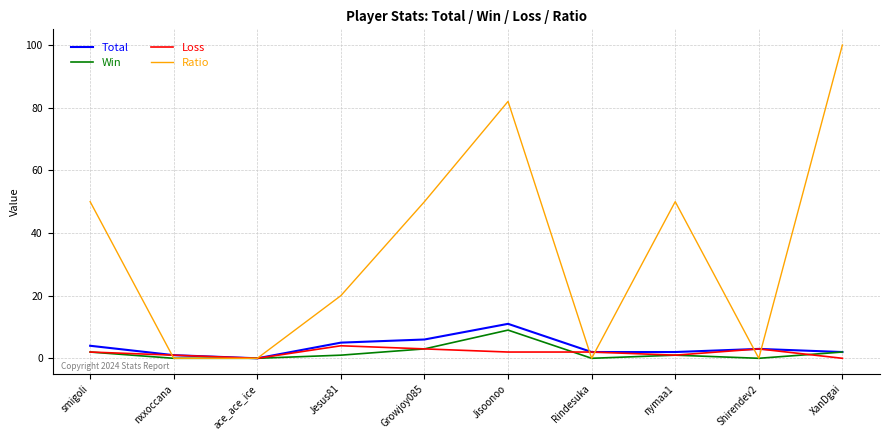

Reading left to right, what are all the values shown in this chart?

Total: smigoli=4	nxxoccana=1	ace_ace_ice=0	Jesus81=5	Growjoy085=6	Jisoonoo=11	Rindesuka=2	nymaa1=2	Shirendev2=3	XanDgai=2
Win: smigoli=2	nxxoccana=0	ace_ace_ice=0	Jesus81=1	Growjoy085=3	Jisoonoo=9	Rindesuka=0	nymaa1=1	Shirendev2=0	XanDgai=2
Loss: smigoli=2	nxxoccana=1	ace_ace_ice=0	Jesus81=4	Growjoy085=3	Jisoonoo=2	Rindesuka=2	nymaa1=1	Shirendev2=3	XanDgai=0
Ratio: smigoli=50	nxxoccana=0	ace_ace_ice=0	Jesus81=20	Growjoy085=50	Jisoonoo=82	Rindesuka=0	nymaa1=50	Shirendev2=0	XanDgai=100